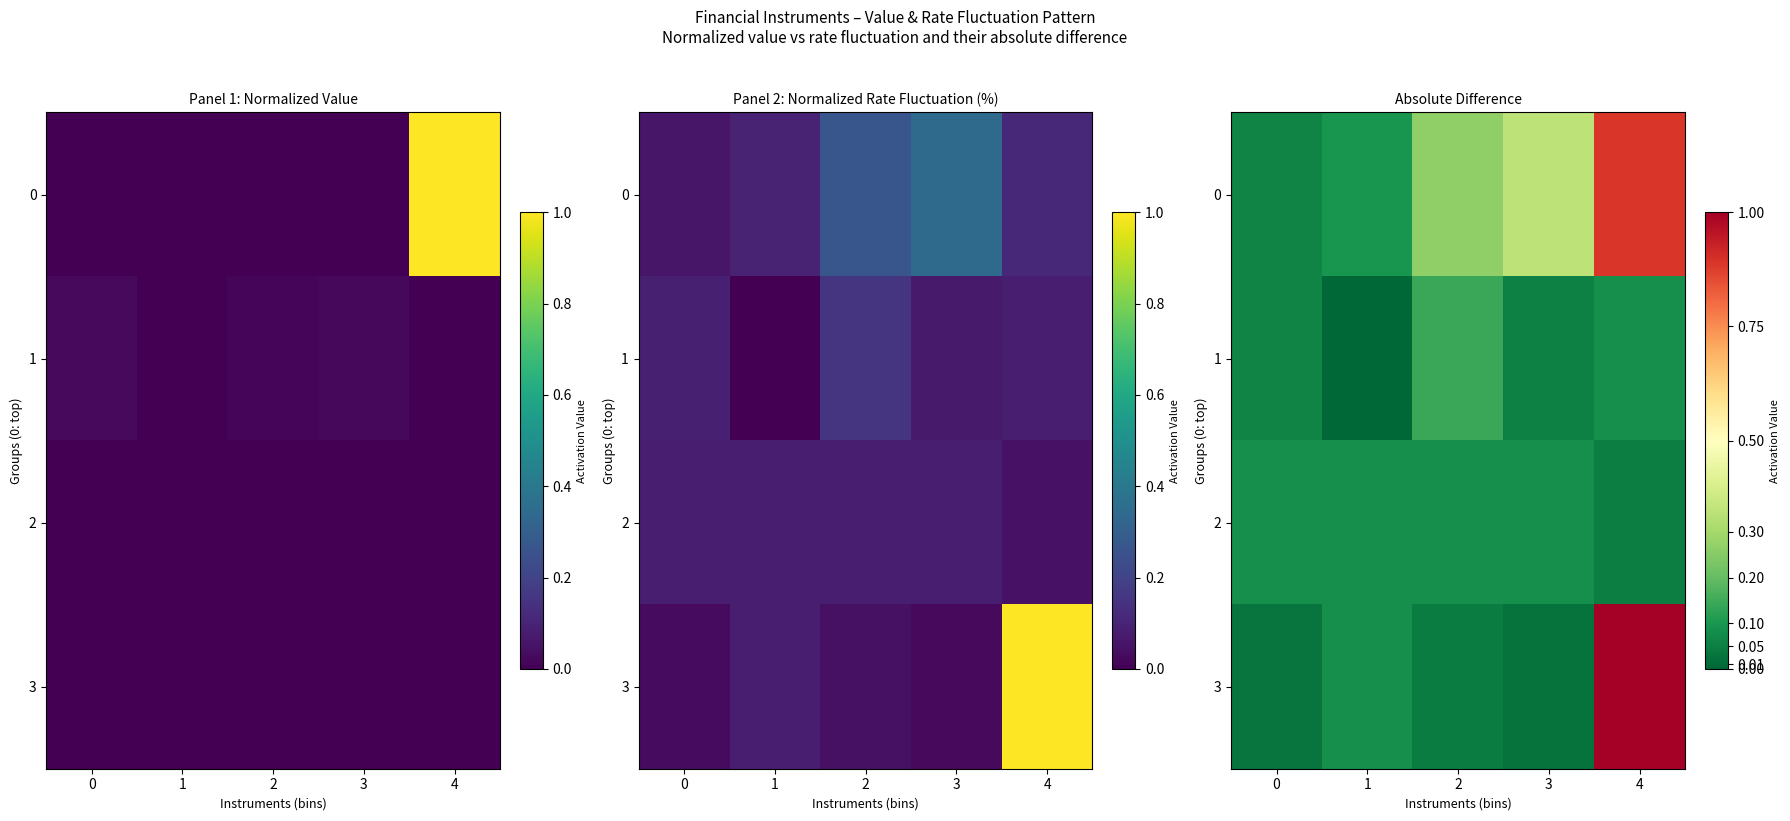

Is the value of 2 at 1 greater than the value of 3 at 2?

Yes